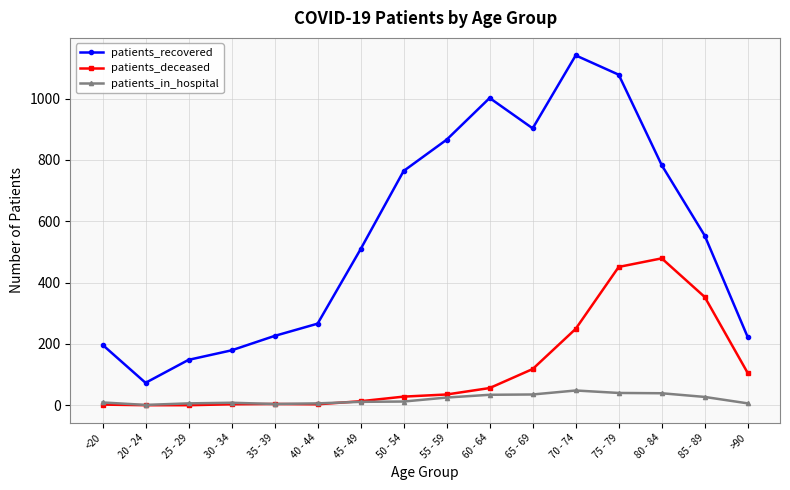

How many data points in patients_deceased are less than 35?

8